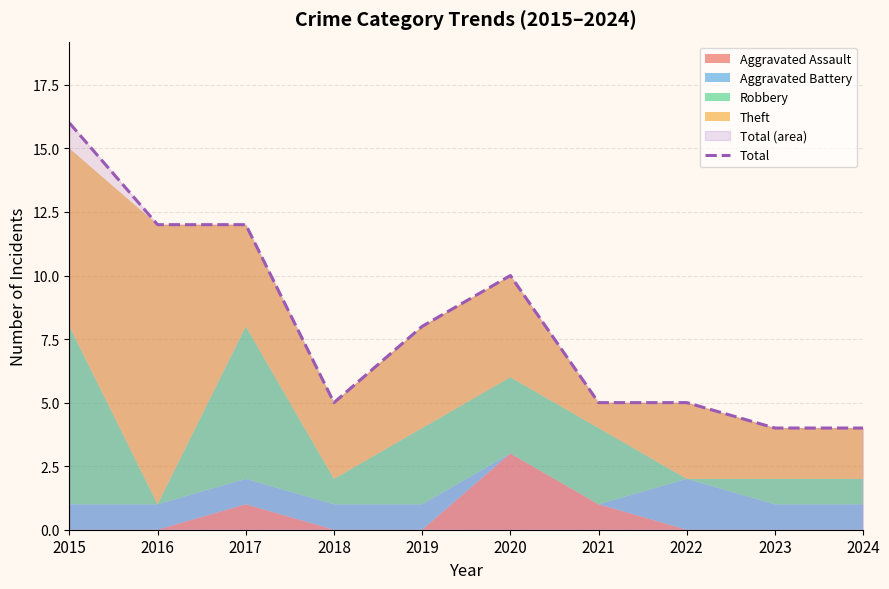

Approximately how many times larger is the value at 2023 compared to 2022?

0.8